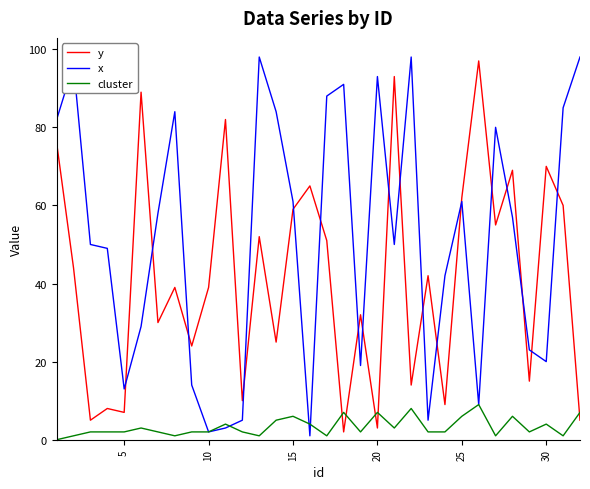

What is the greatest value displayed?

98